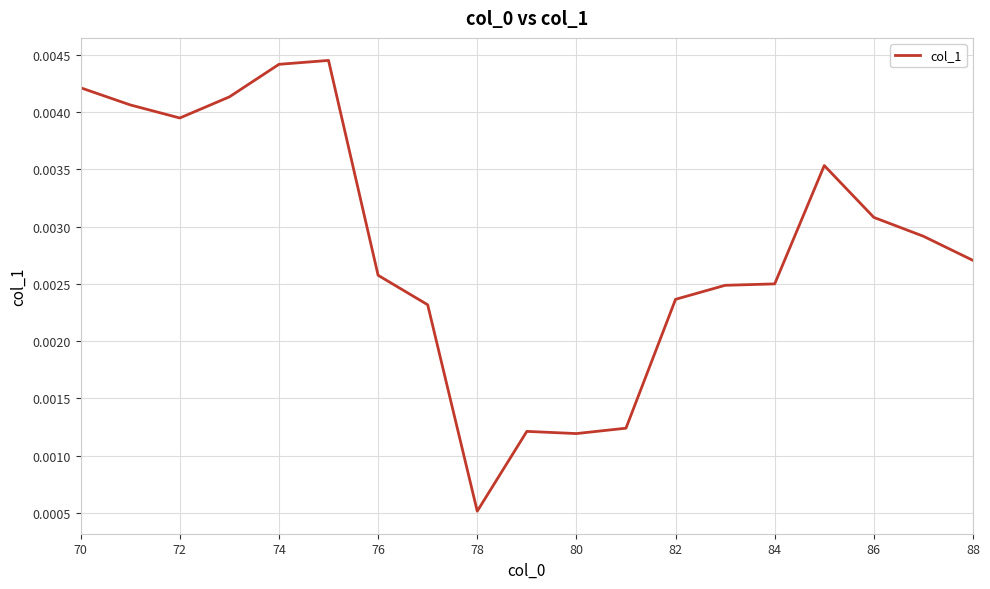

At which category does the chart reach its minimum across all series?

78